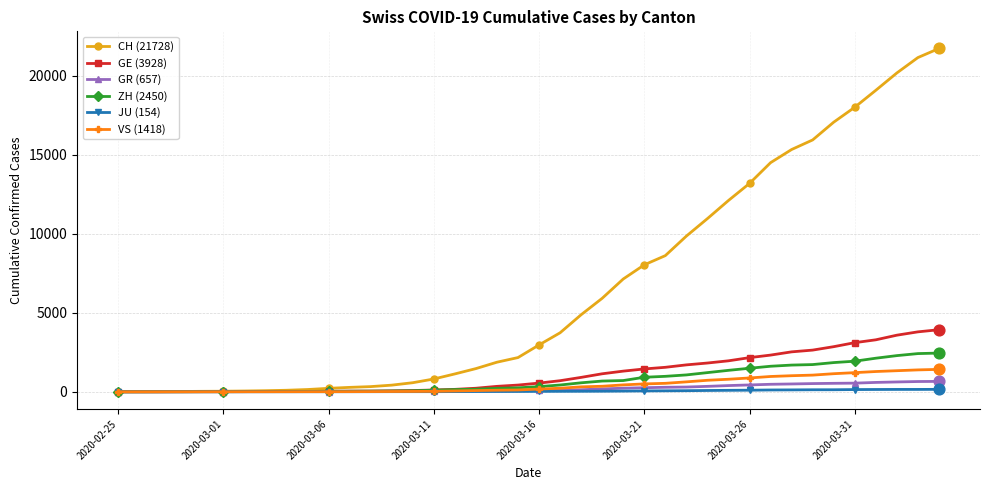

Which series has the largest total across all categories?

CH (21728)